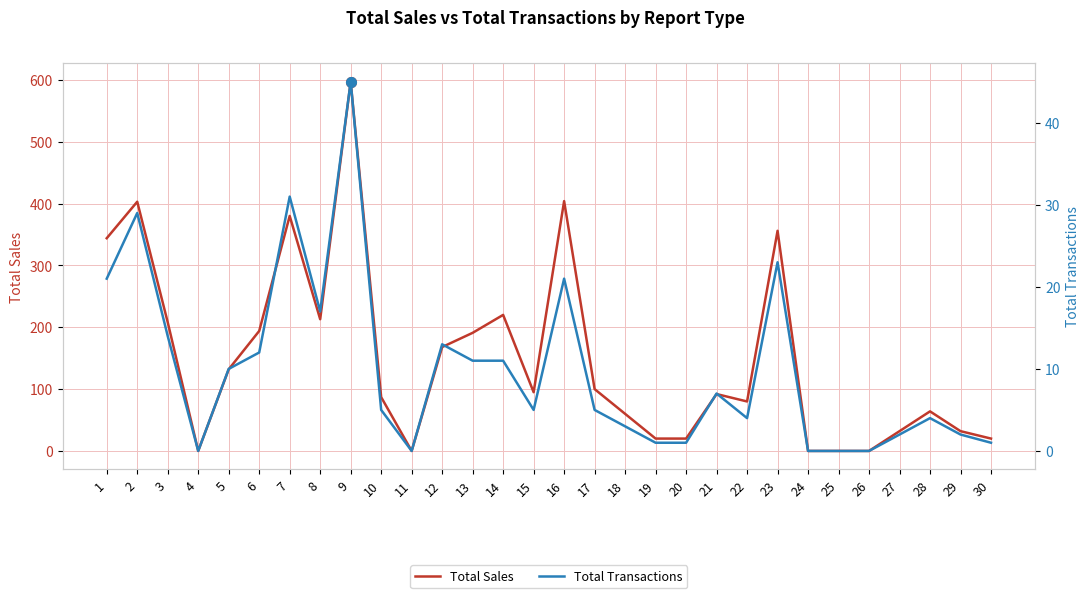

What is the difference between the maximum and minimum values in the Total Transactions series?

45